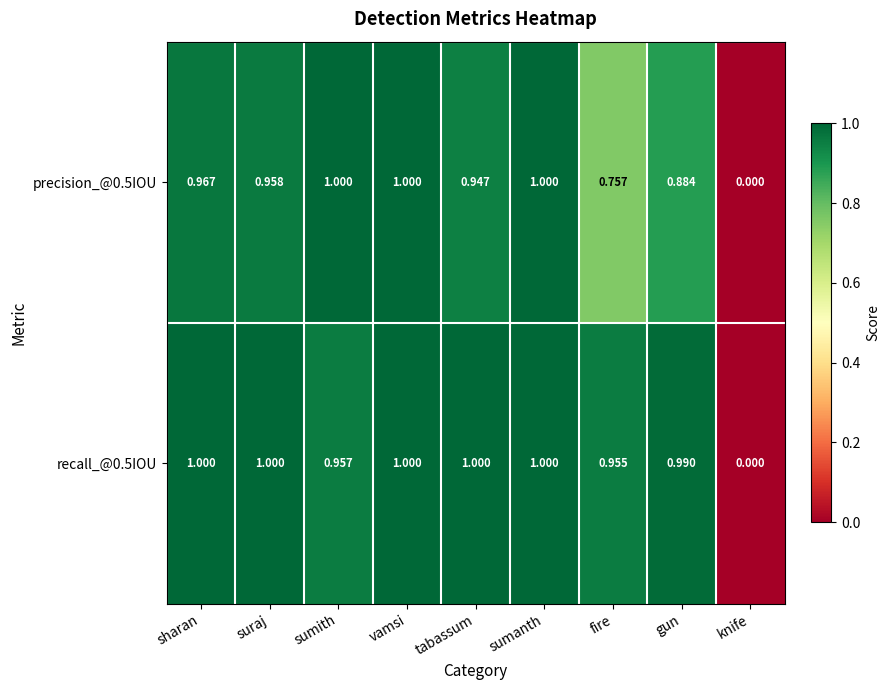

Between vamsi and fire, which series saw the biggest shift?

precision_@0.5IOU